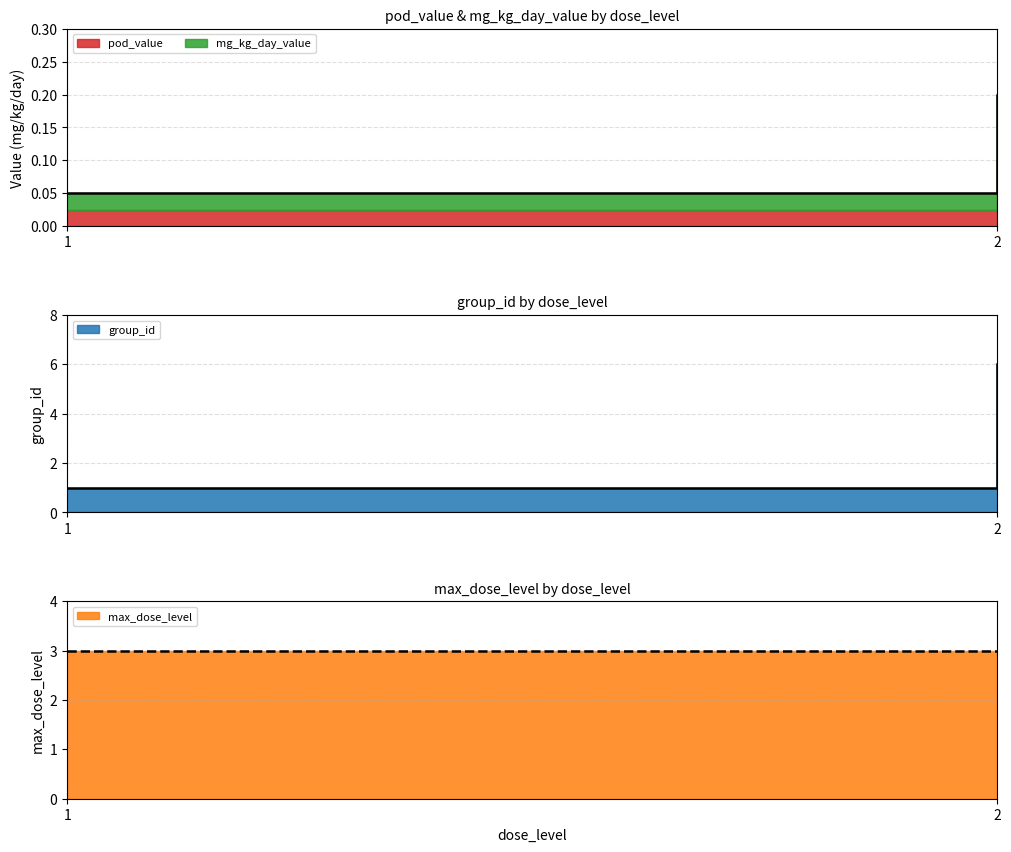

At how many categories does at least one series exceed 3?

1